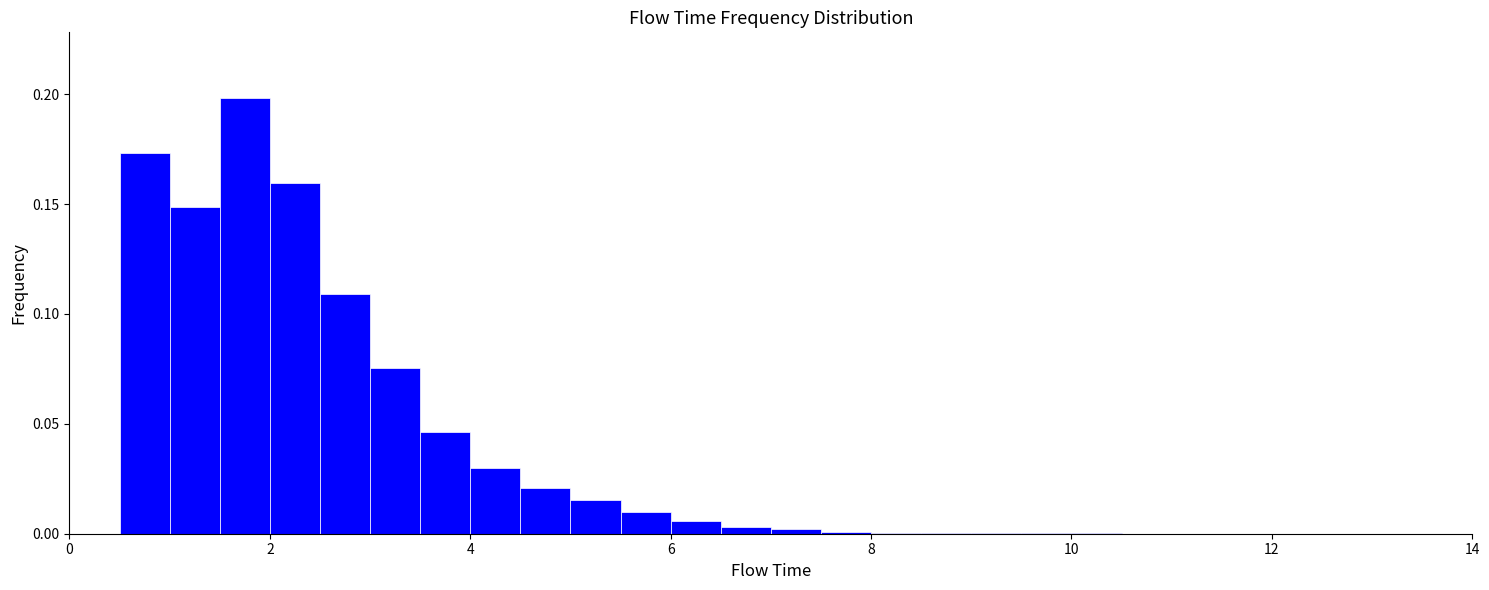

Around what value on the x-axis is the tallest bar? Give the approximate position of its centre, as read against the axis.

1.8